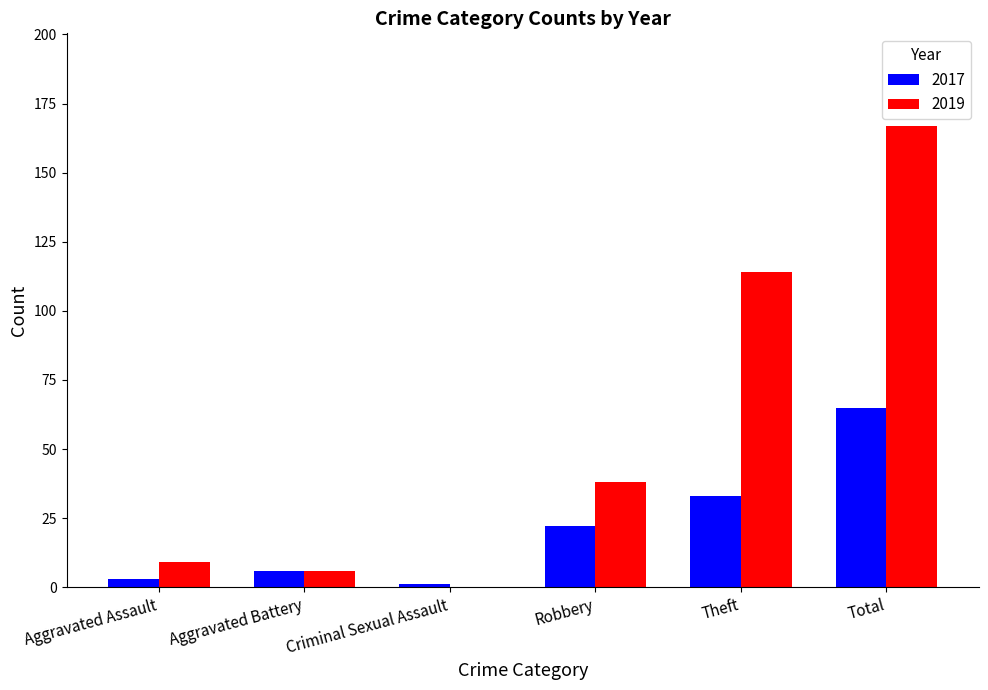

What value does the 2019 series have at Robbery, to the nearest 50?

50